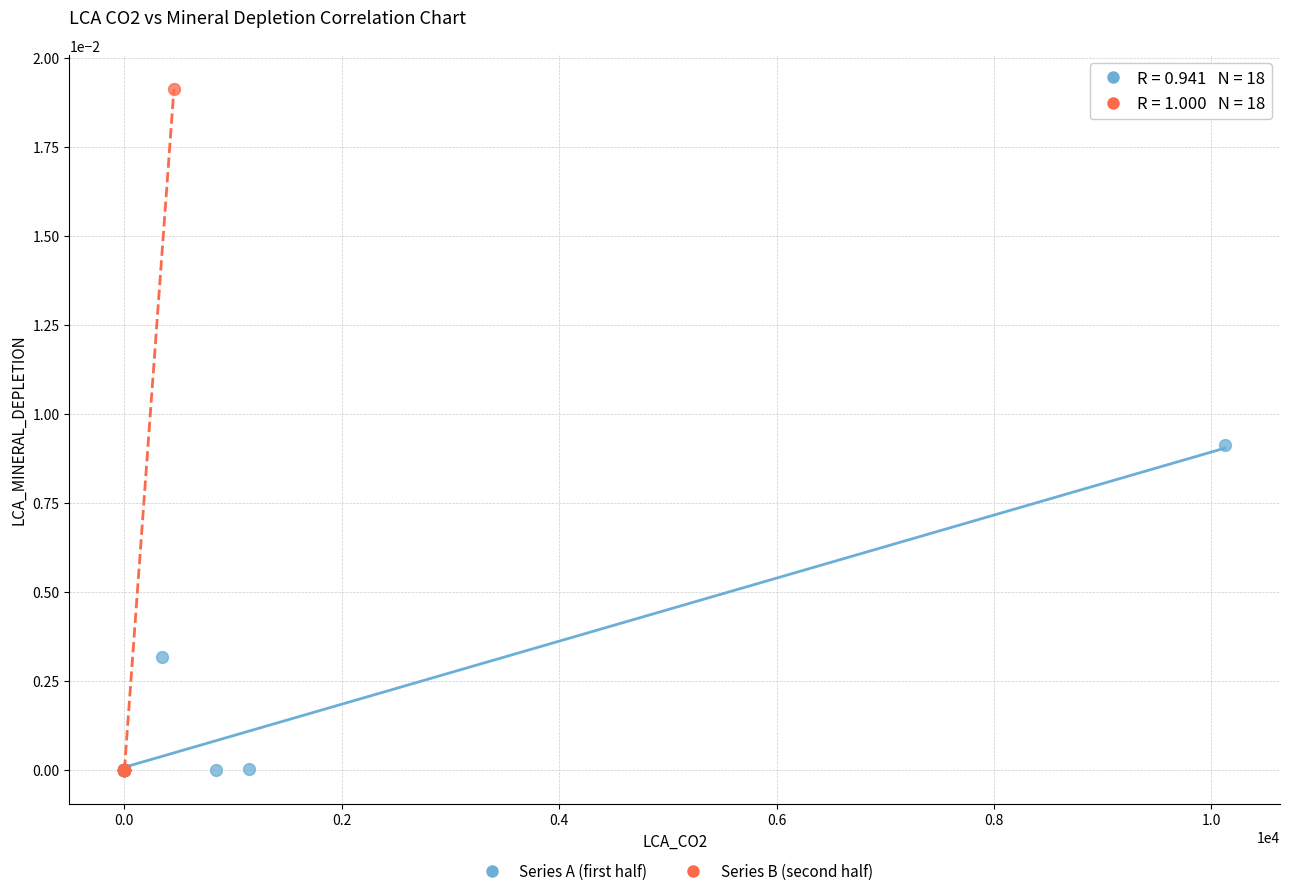

Which series reaches the maximum Y coordinate?

Series B (second half)